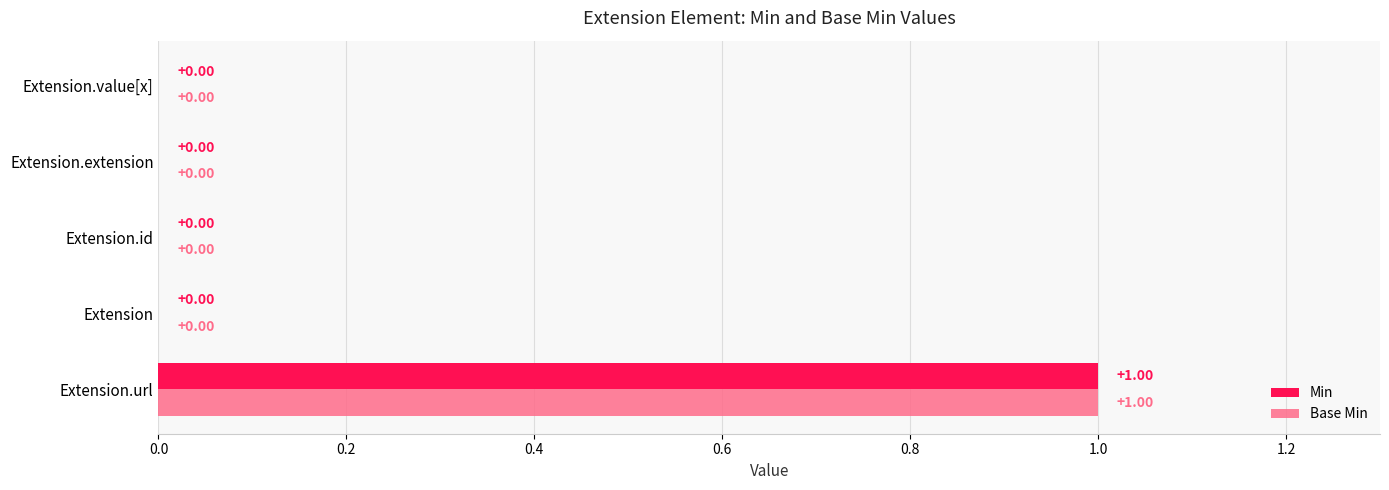

How many distinct data groups are displayed?

2